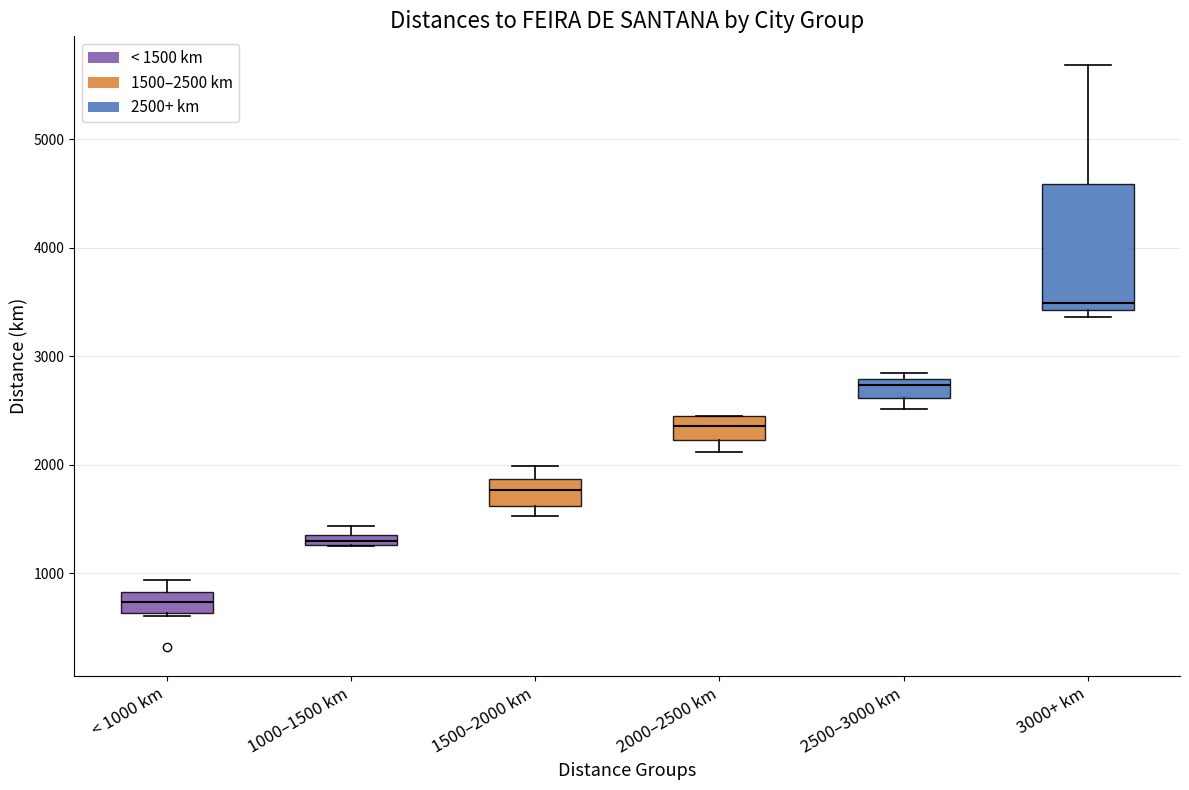

Comparing the boxes themselves (not the whiskers), which one is the tallest?

3000+ km